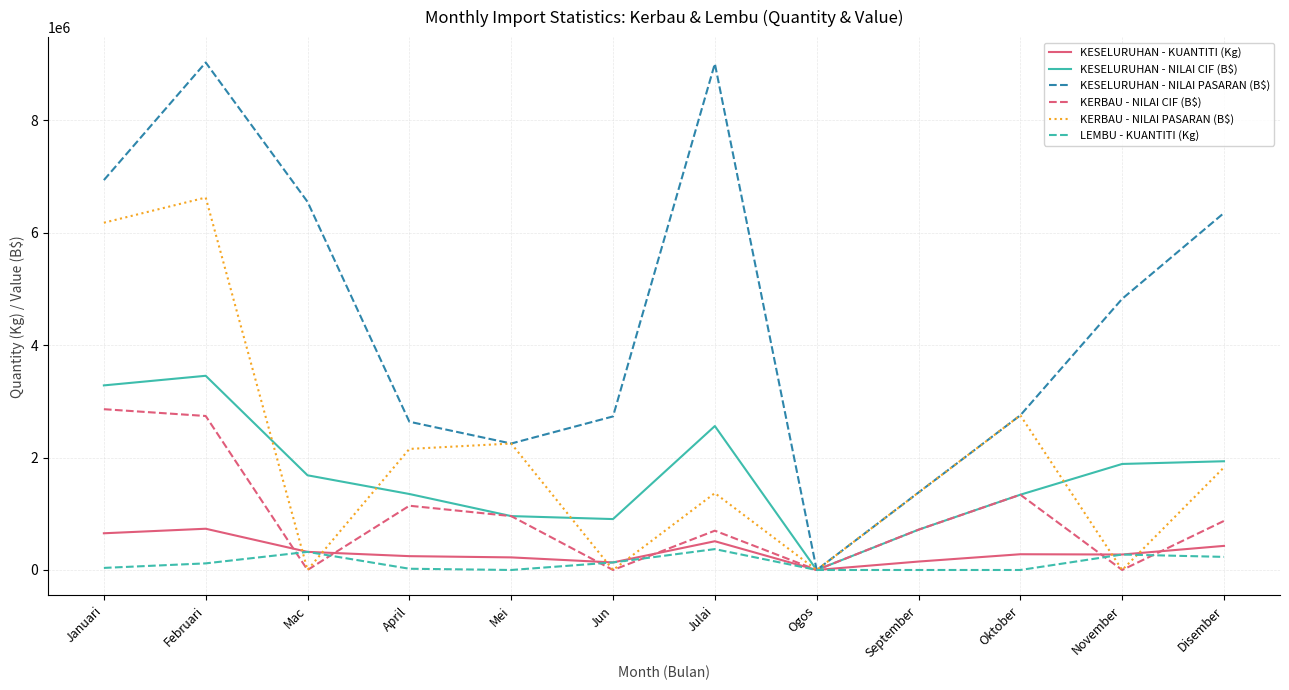

What is the greatest value displayed?

9027230.1